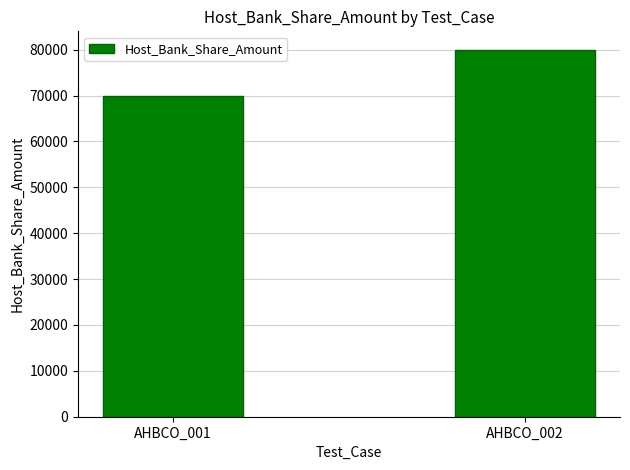

What is the value of the 2nd bar from the left?

80000